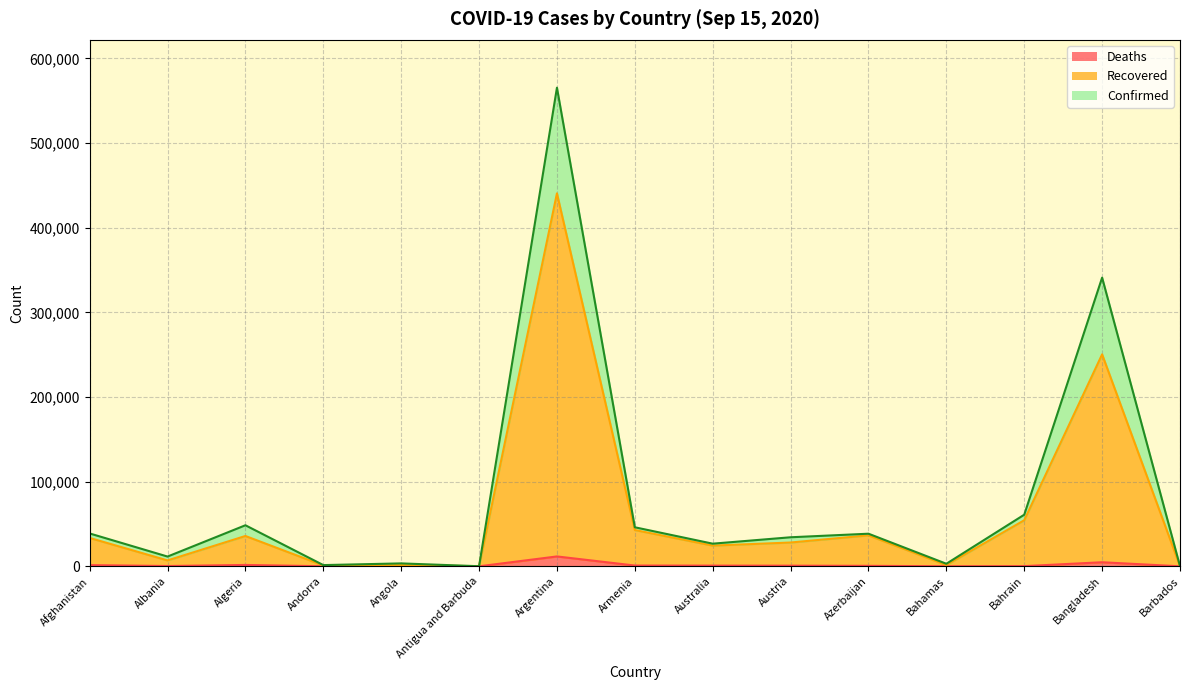

What is the difference between the maximum and minimum values in the Recovered series?

440526